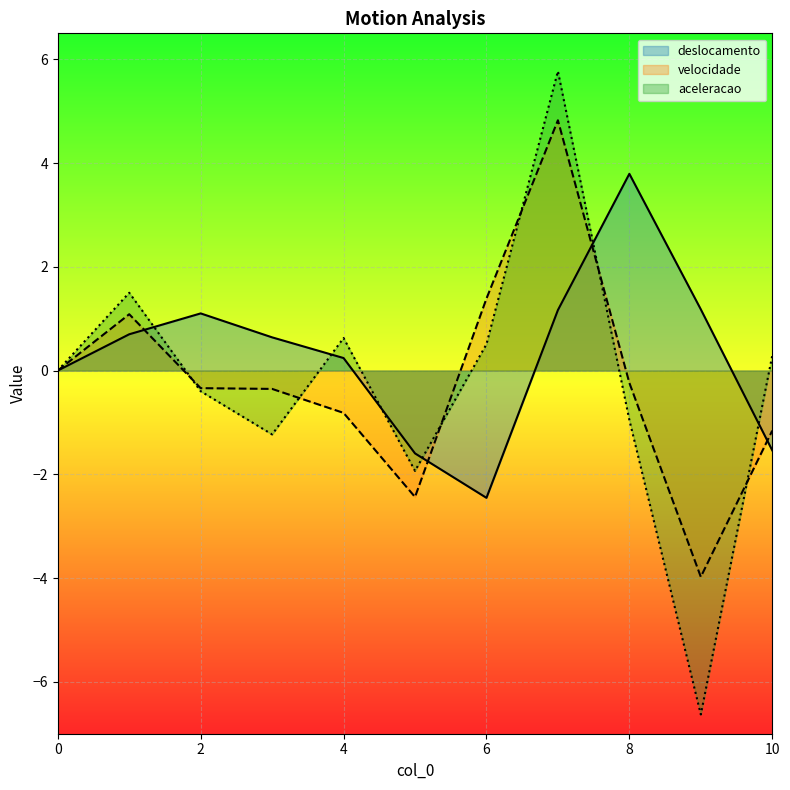

Where is the first local maximum for deslocamento?

2